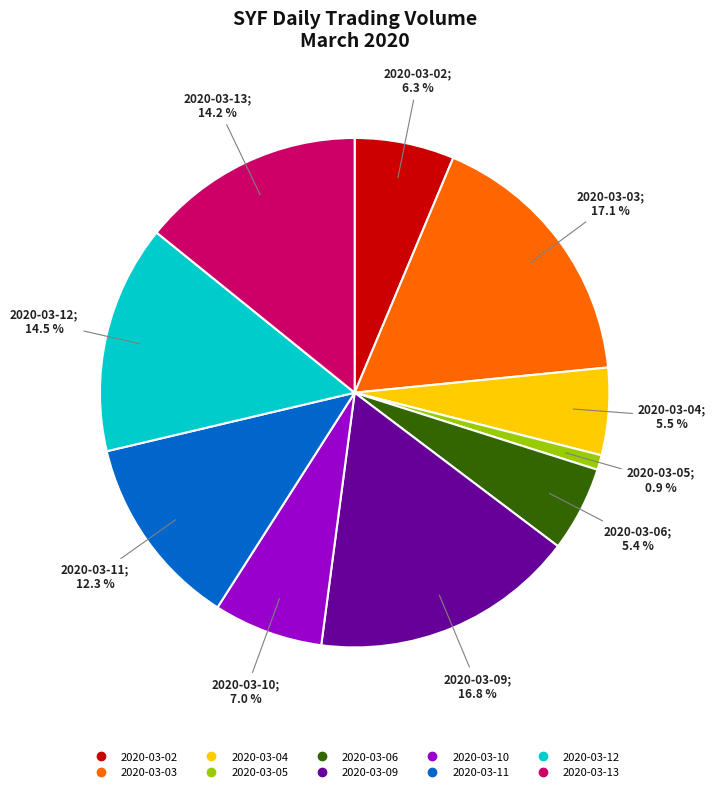

To the nearest percent, what portion does 2020-03-13 represent?

14%